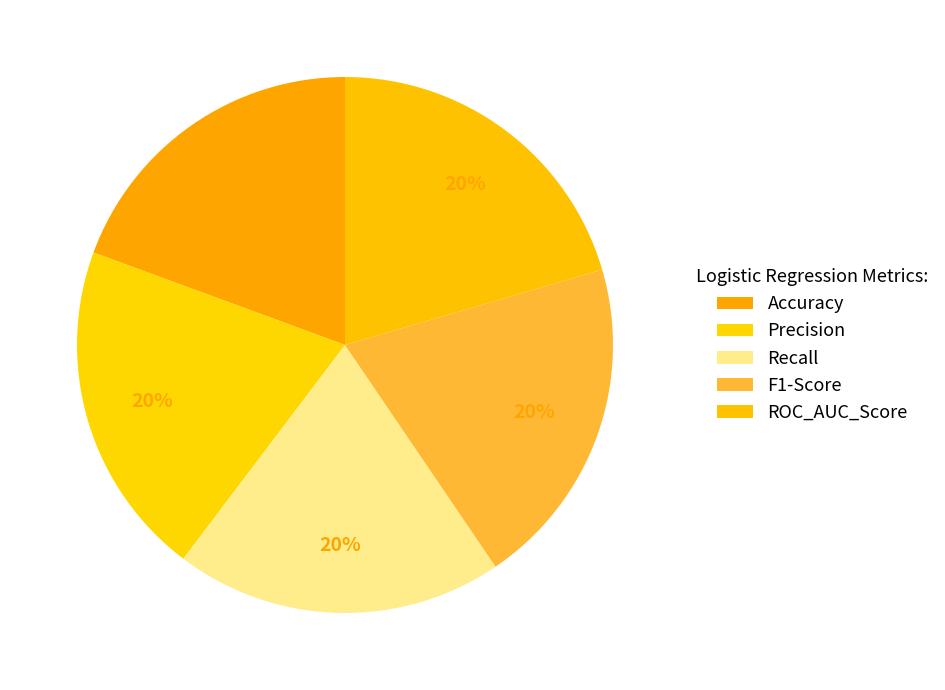

Is there any slice that represents more than half of the pie?

No